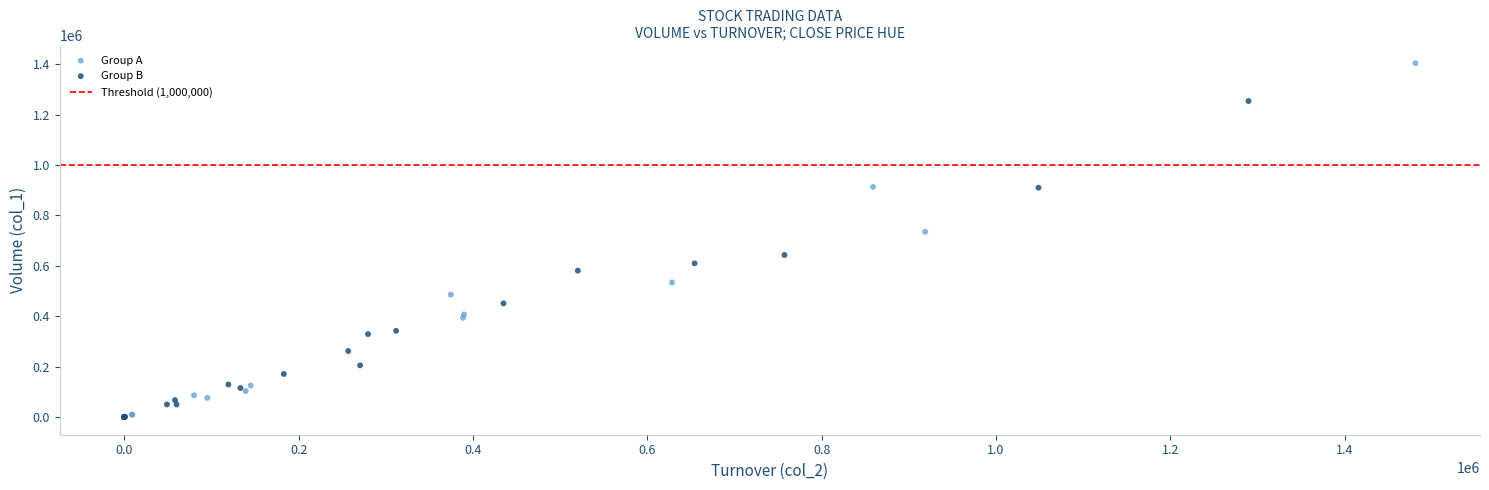

Which series reaches the maximum Y coordinate?

Group A